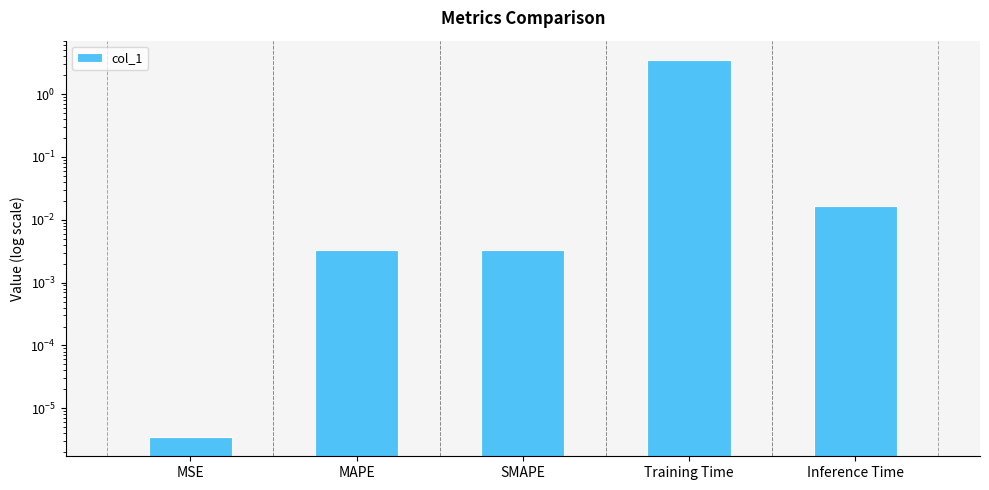

What is the average value?

0.7